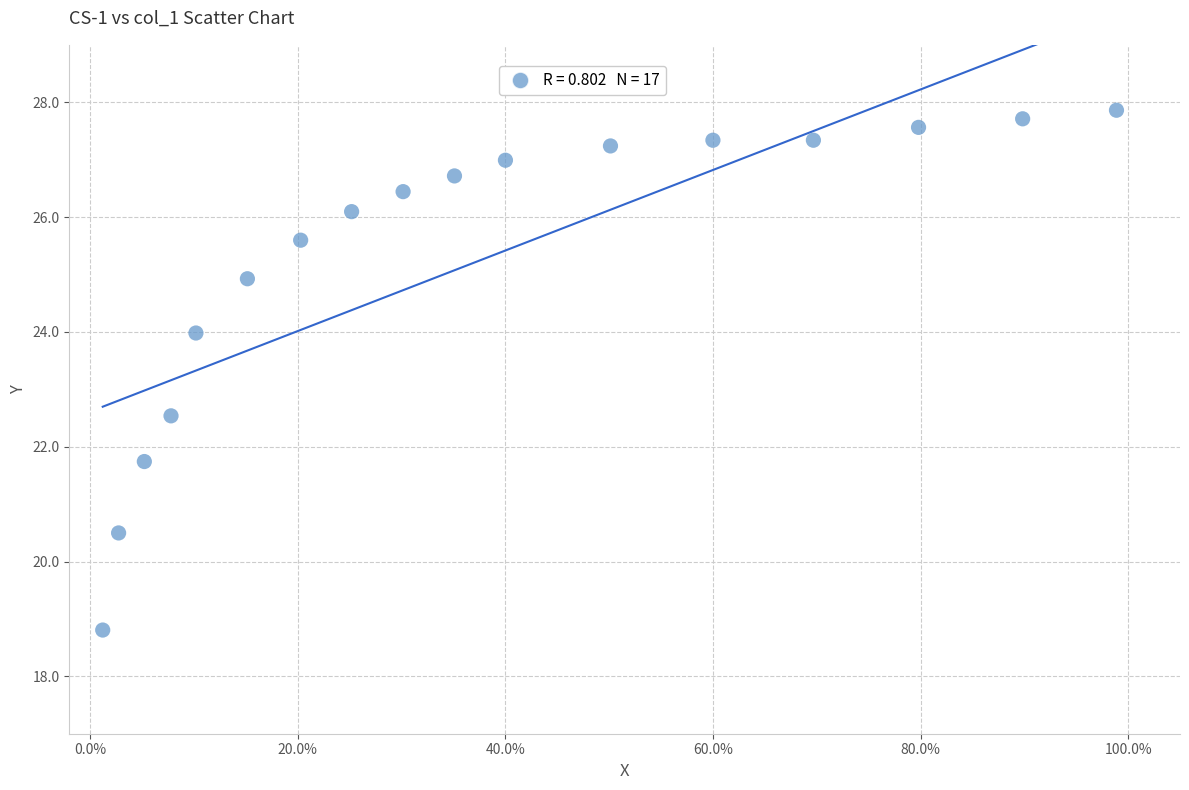

What is the range of Y values (max minus min)?

9.1